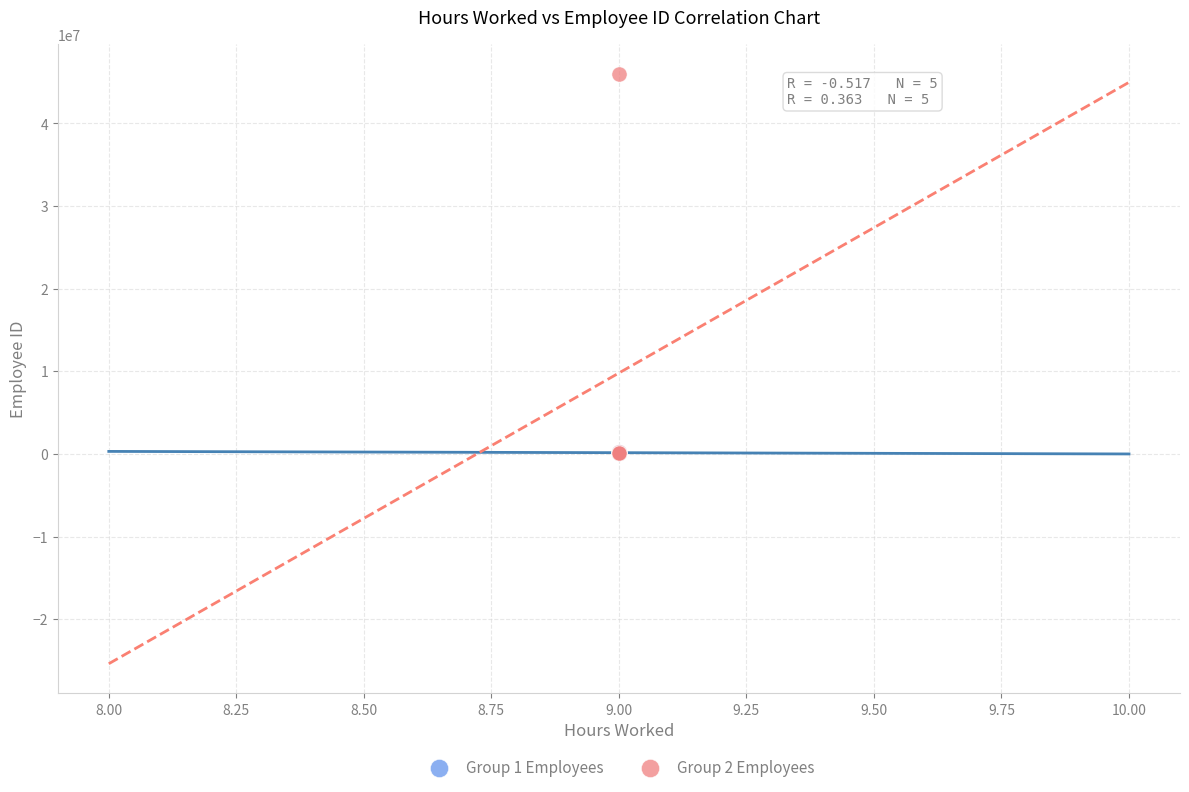

Which series has the widest spread of Y values?

Group 2 Employees